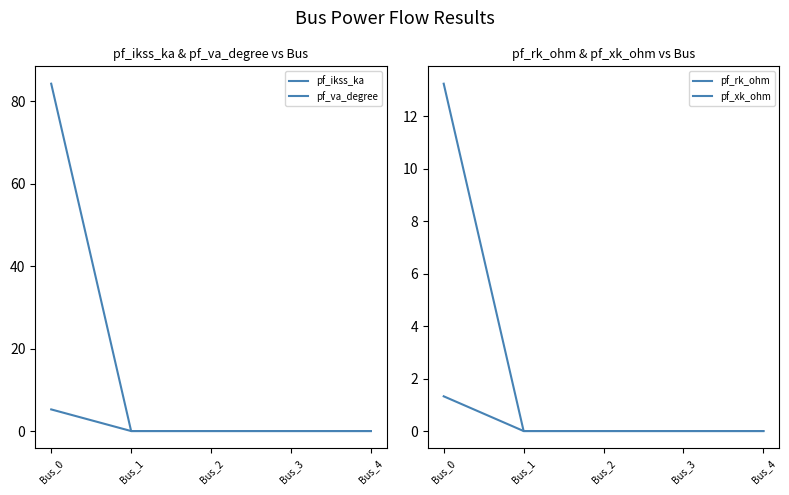

At which label does pf_xk_ohm reach its minimum?

Bus_1